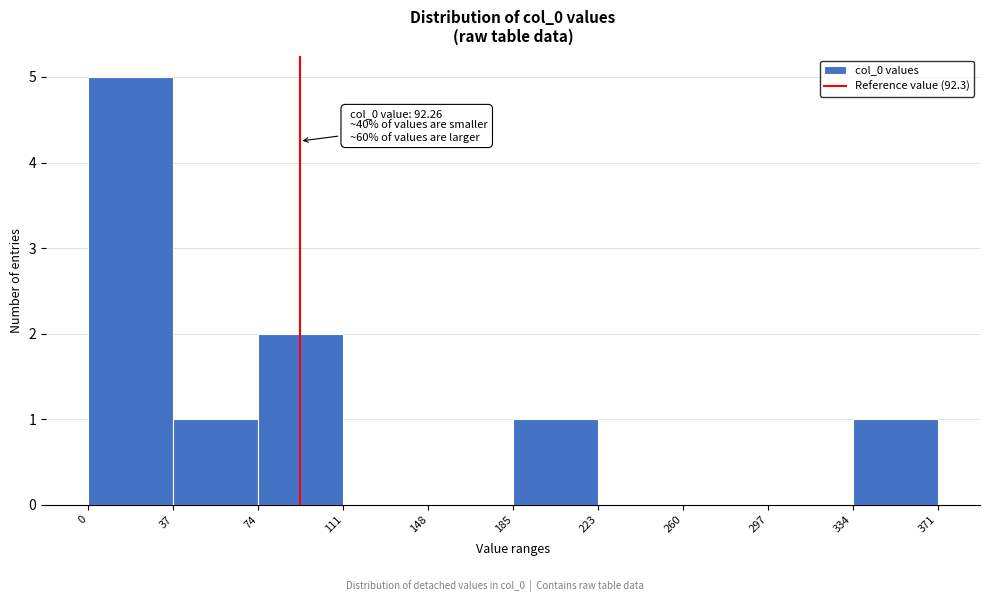

Which range on the x-axis has the tallest bar?

0 to 37